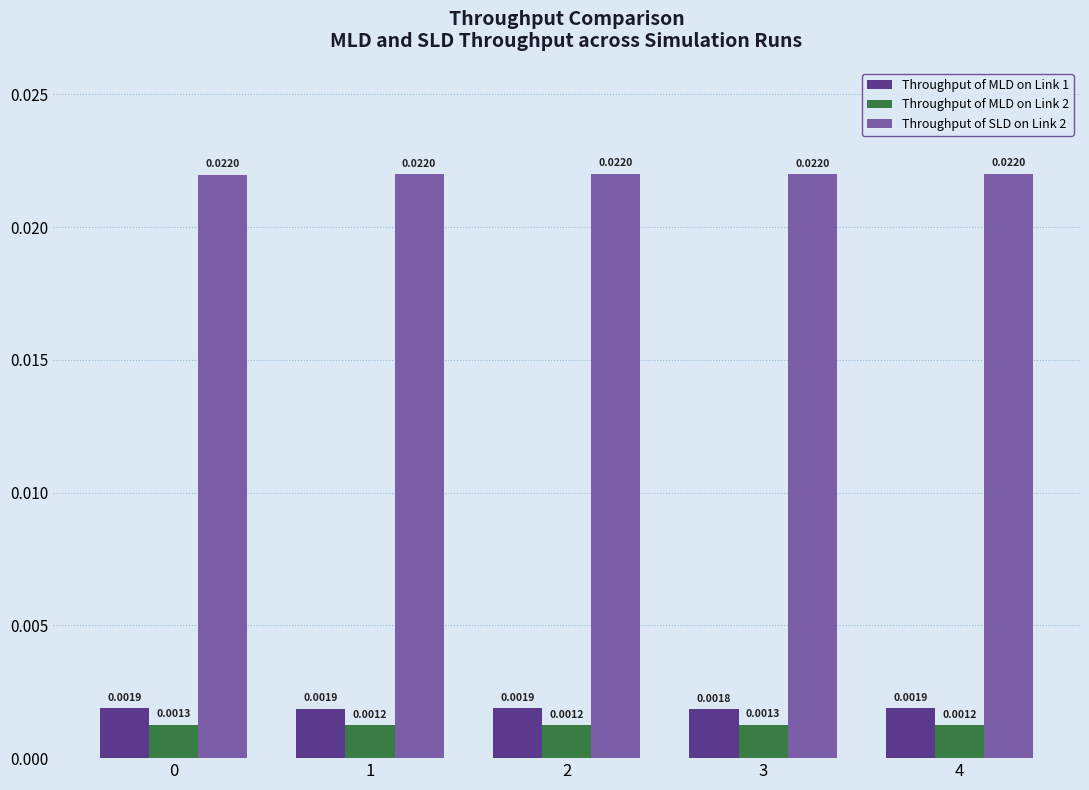

At 0, list the series in order from largest to smallest.

Throughput of SLD on Link 2, Throughput of MLD on Link 1, Throughput of MLD on Link 2